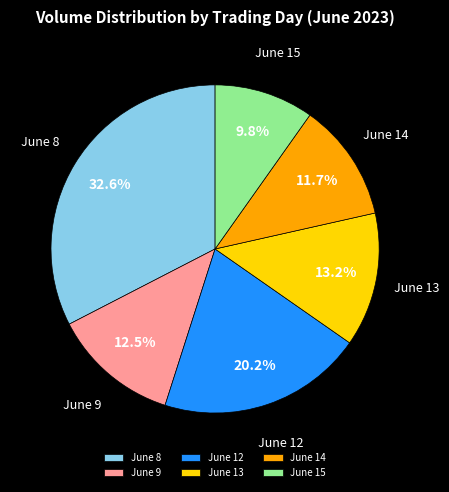

Do June 8 and June 14 together represent more than half of the pie?

No